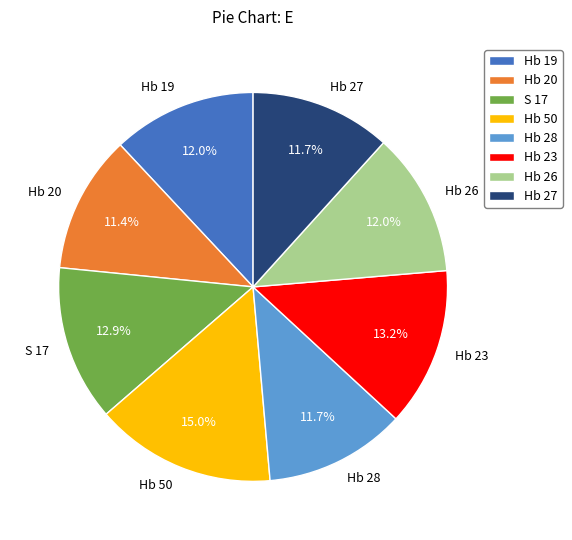

How many slices are in this pie chart?

8